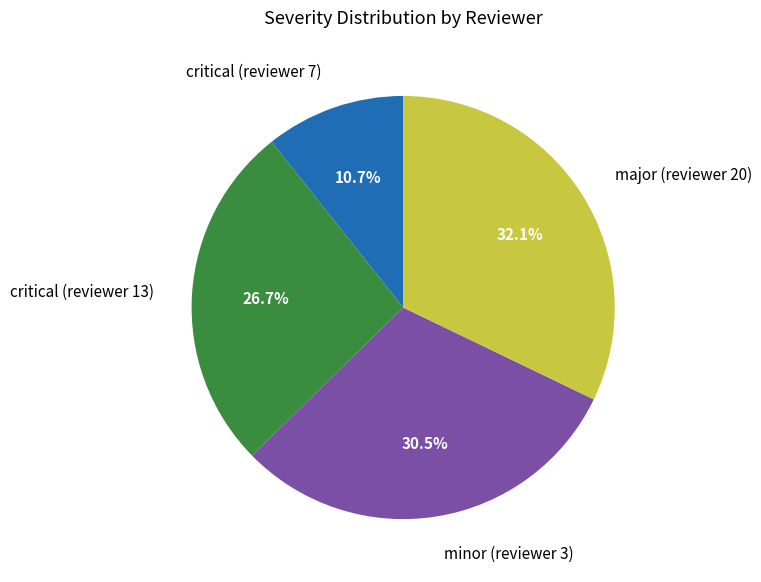

Is there any slice that represents more than half of the pie?

No